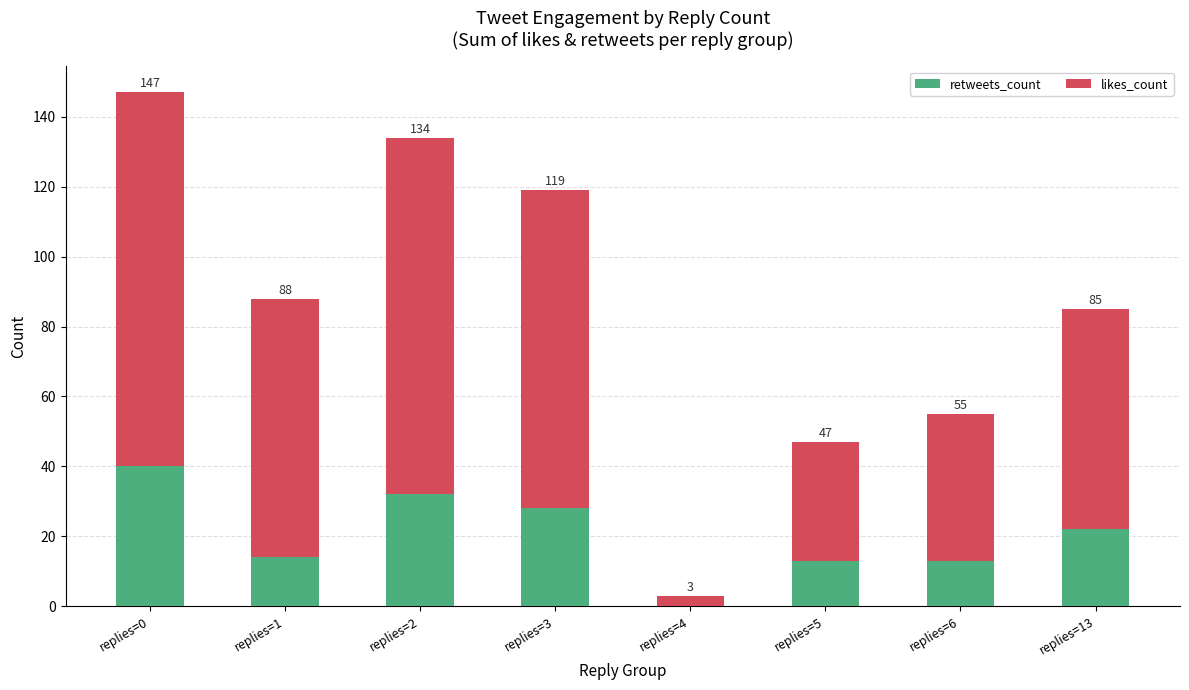

Are the bars horizontal?

No